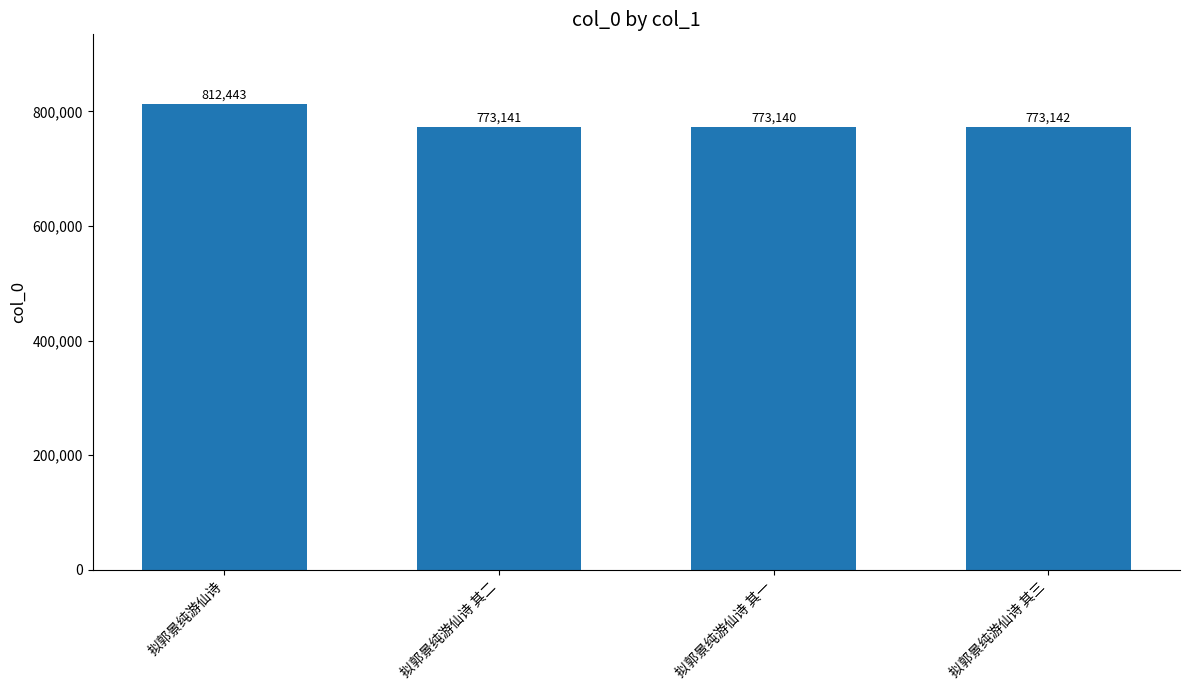

Reading left to right, list all the values displayed in this chart.

拟郭景纯游仙诗=812443	拟郭景纯游仙诗 其二=773141	拟郭景纯游仙诗 其一=773140	拟郭景纯游仙诗 其三=773142